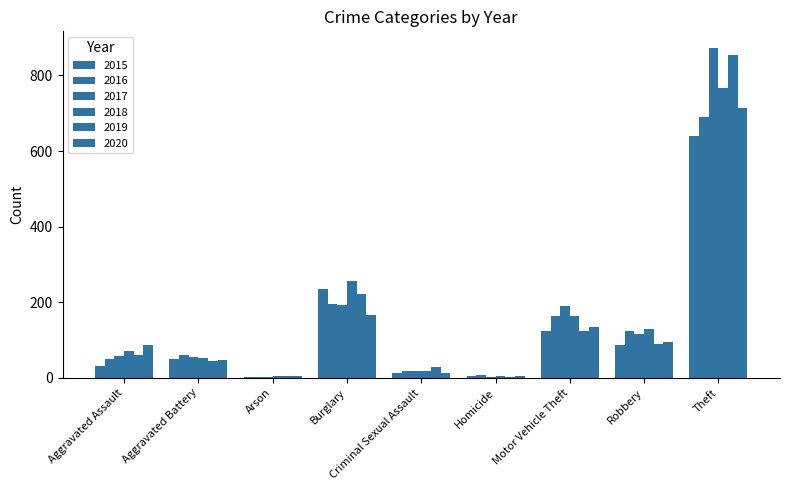

Rank the categories by 2017 value from highest to lowest.

Theft, Burglary, Motor Vehicle Theft, Robbery, Aggravated Assault, Aggravated Battery, Criminal Sexual Assault, Homicide, Arson